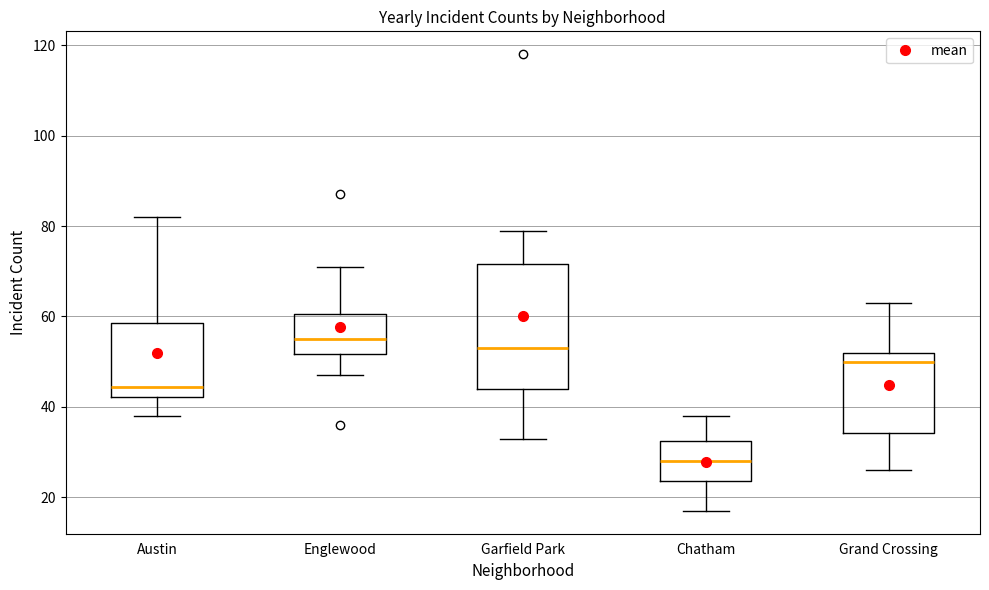

Reading left to right, read every box against the y-axis: the position of its median line, the range the box covers, and the ends of its whiskers. The values are not printed on the chart, so give them approximately, as read against the axis.

Austin: median 44, box 42 to 58, whiskers 38 to 82
Englewood: median 56, box 52 to 60, whiskers 48 to 72
Garfield Park: median 54, box 44 to 72, whiskers 34 to 80
Chatham: median 28, box 24 to 32, whiskers 18 to 38
Grand Crossing: median 50, box 34 to 52, whiskers 26 to 64